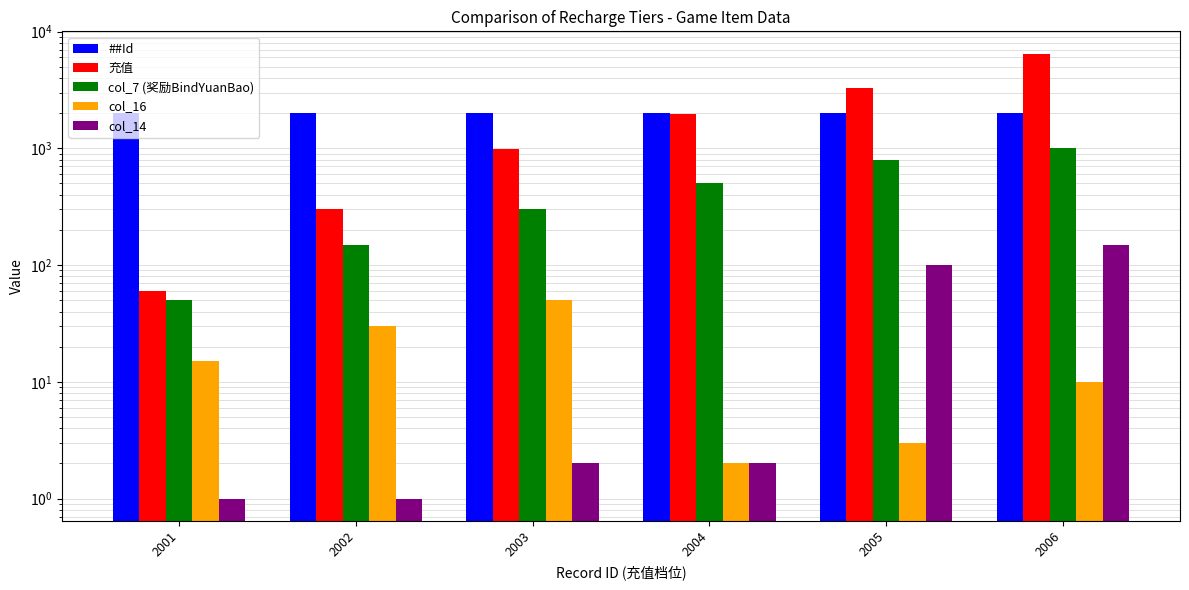

What is the difference between the maximum and minimum values in the ##Id series?

5